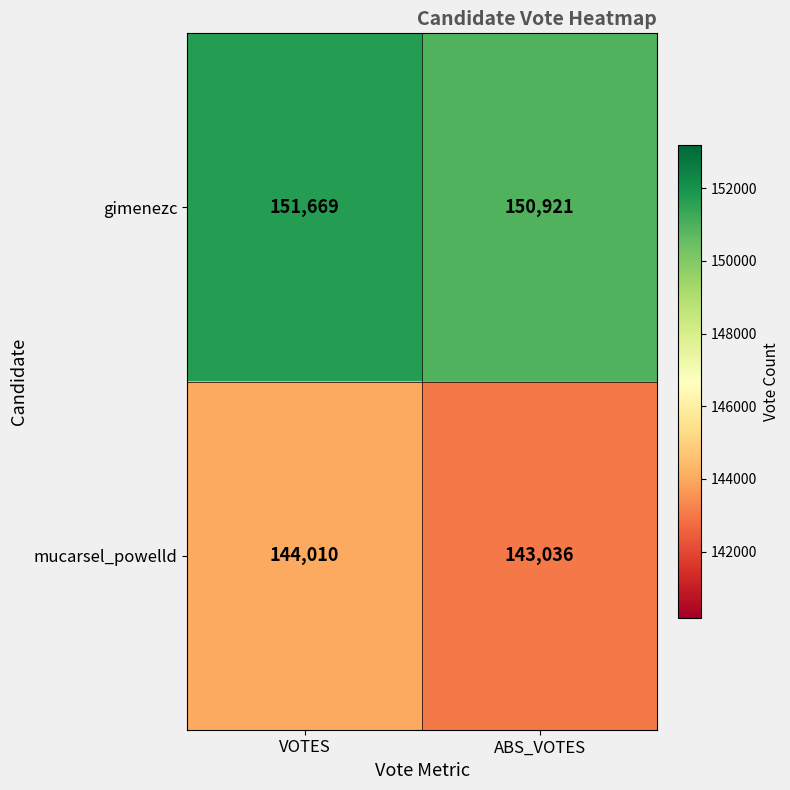

Which series has the largest total across all categories?

gimenezc